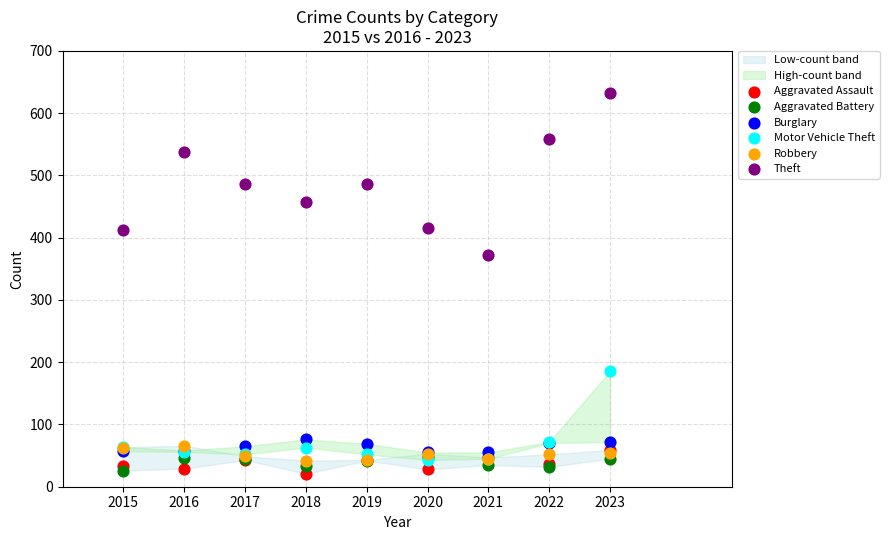

Across all series, what Y value is closest to 326?

373